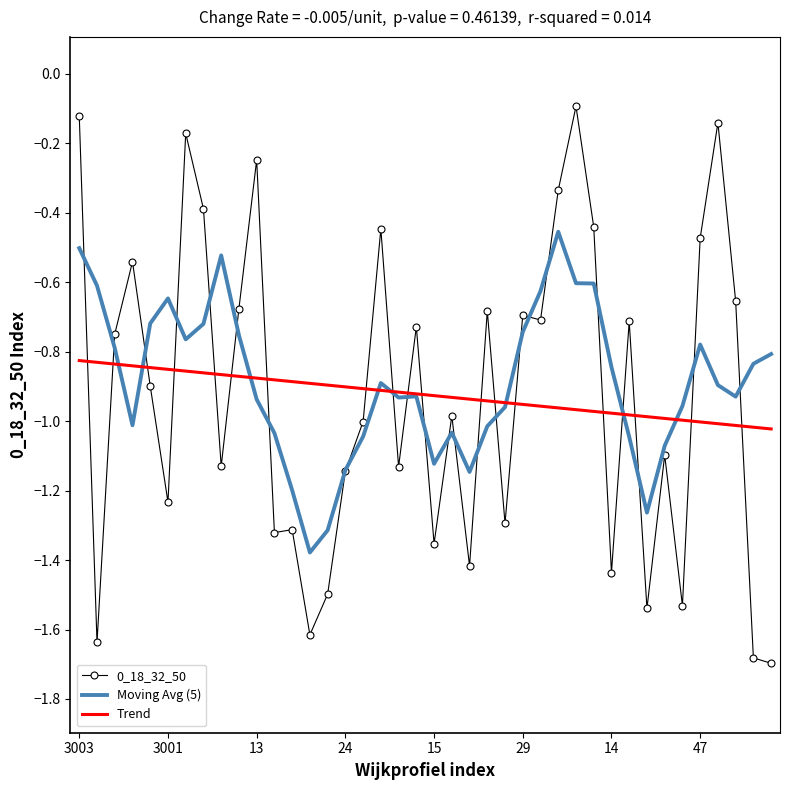

Which series has the largest range (max minus min)?

0_18_32_50